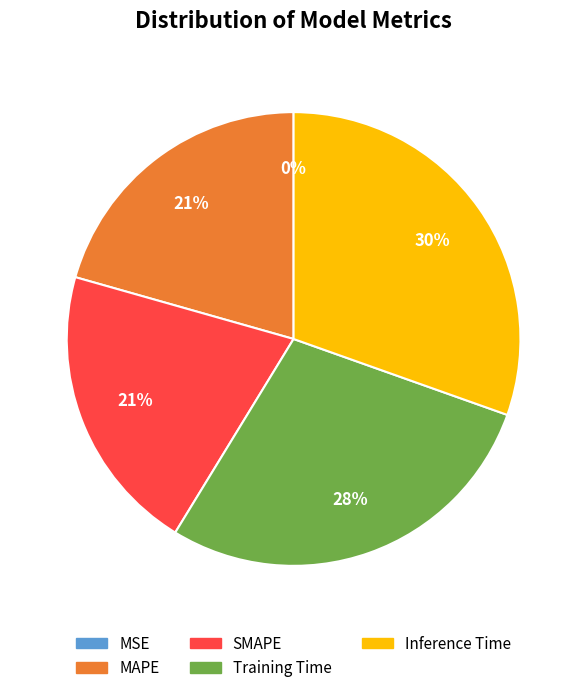

Is it true that MAPE is 21% of the pie?

True